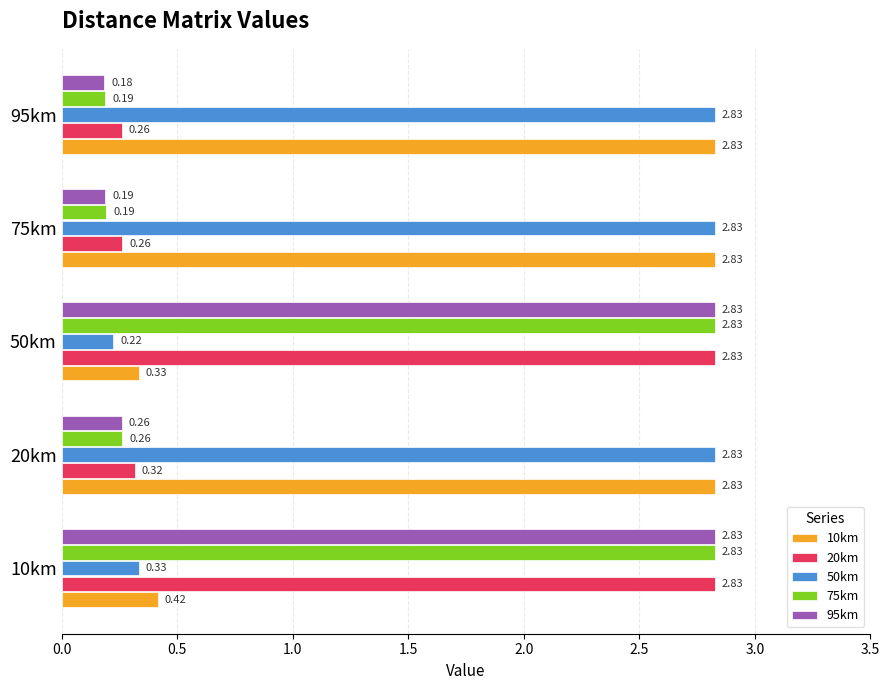

Which series has the largest total across all categories?

10km